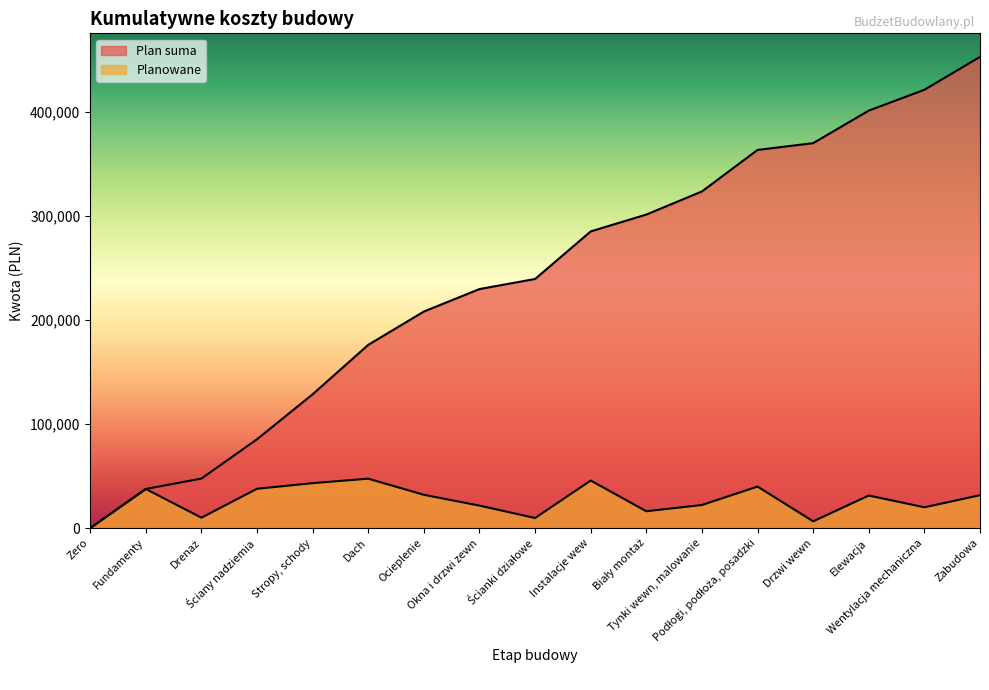

Where is the first local maximum for Planowane?

Fundamenty